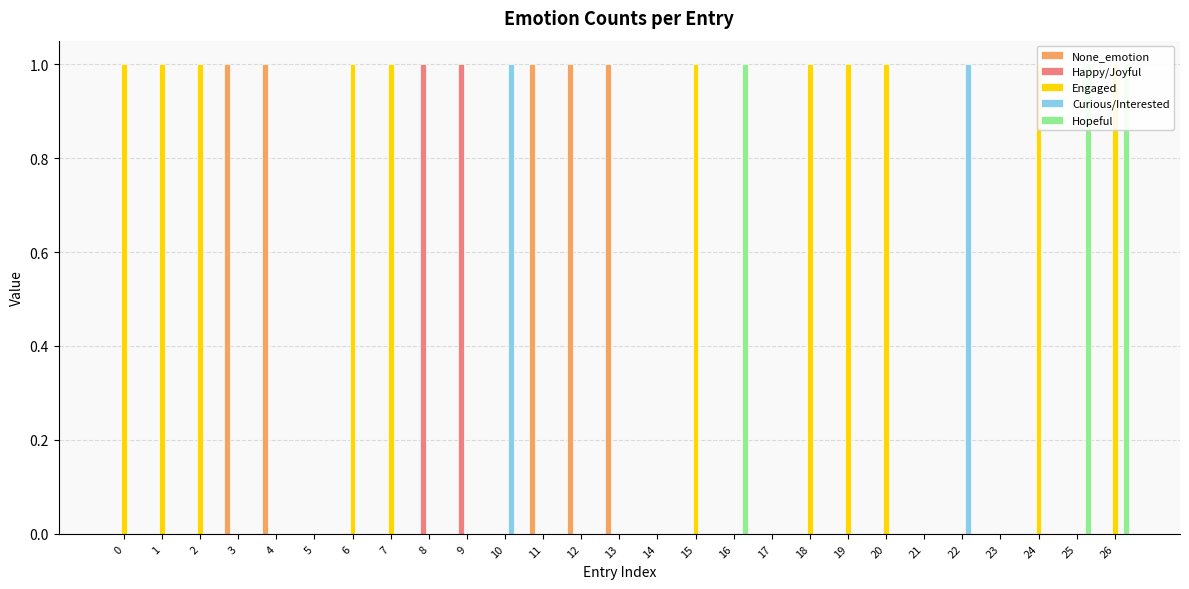

What is the difference between the maximum and second lowest values in the Engaged series?

1